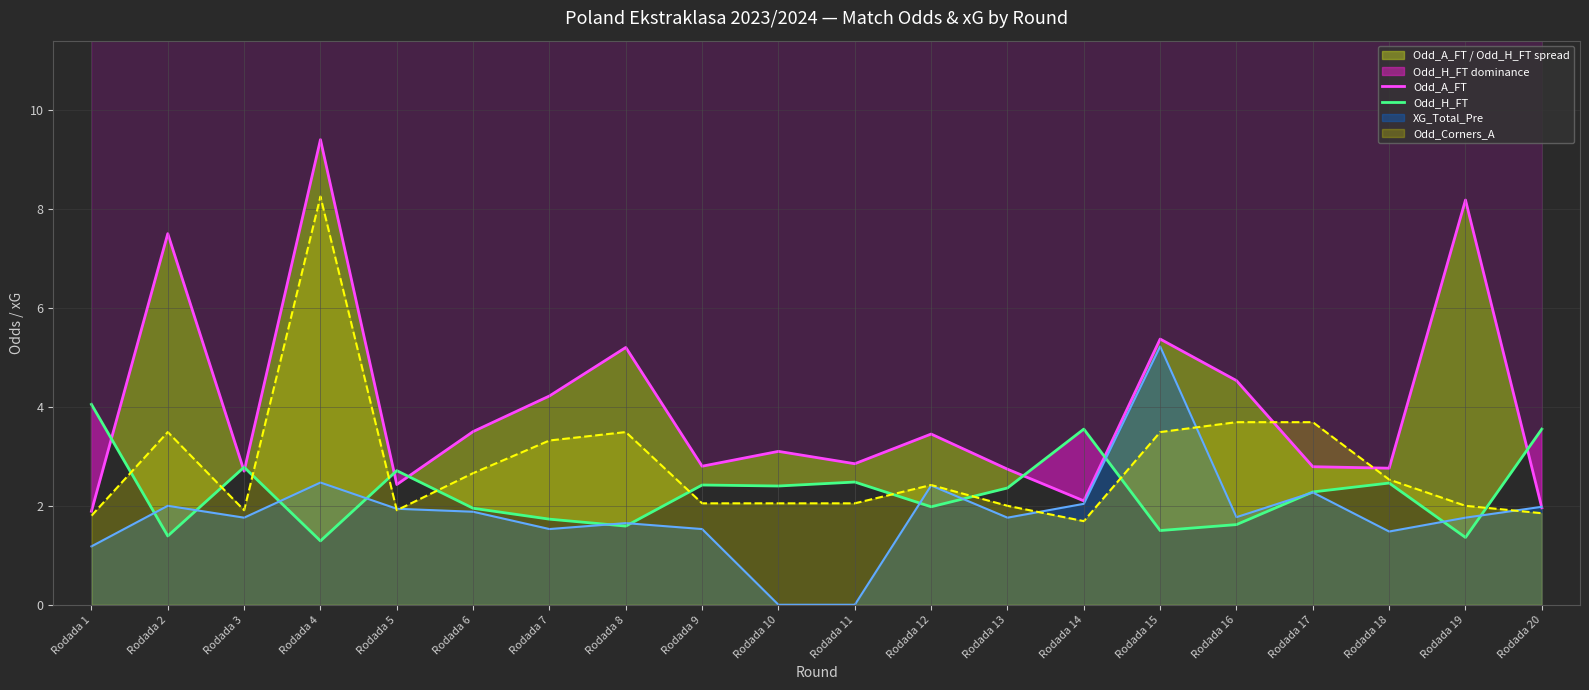

True or false: Odd_H_FT and Odd_A_FT intersect in this chart.

True